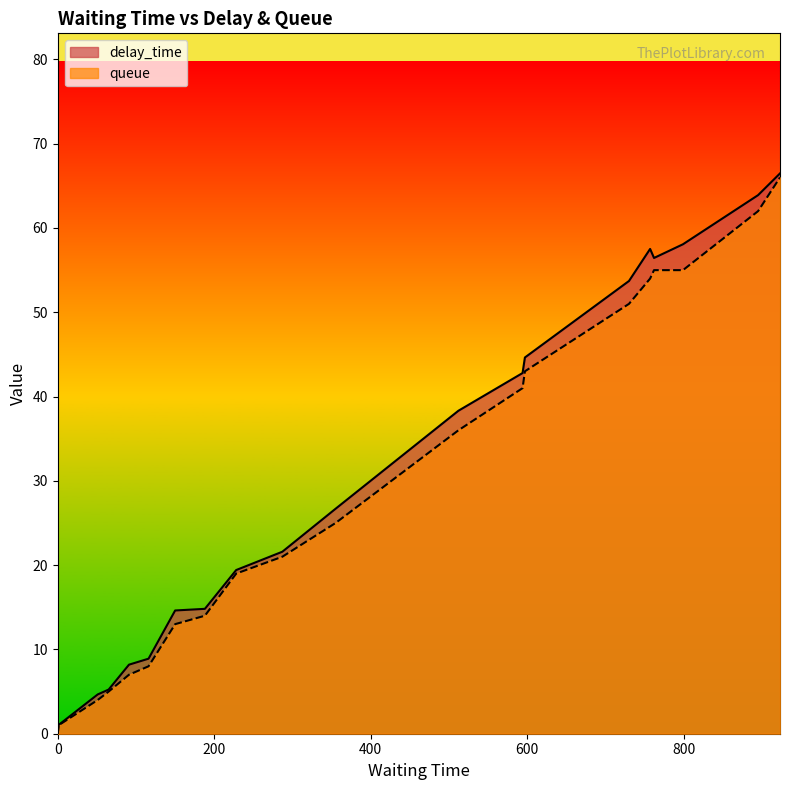

Which series has the largest range (max minus min)?

delay_time